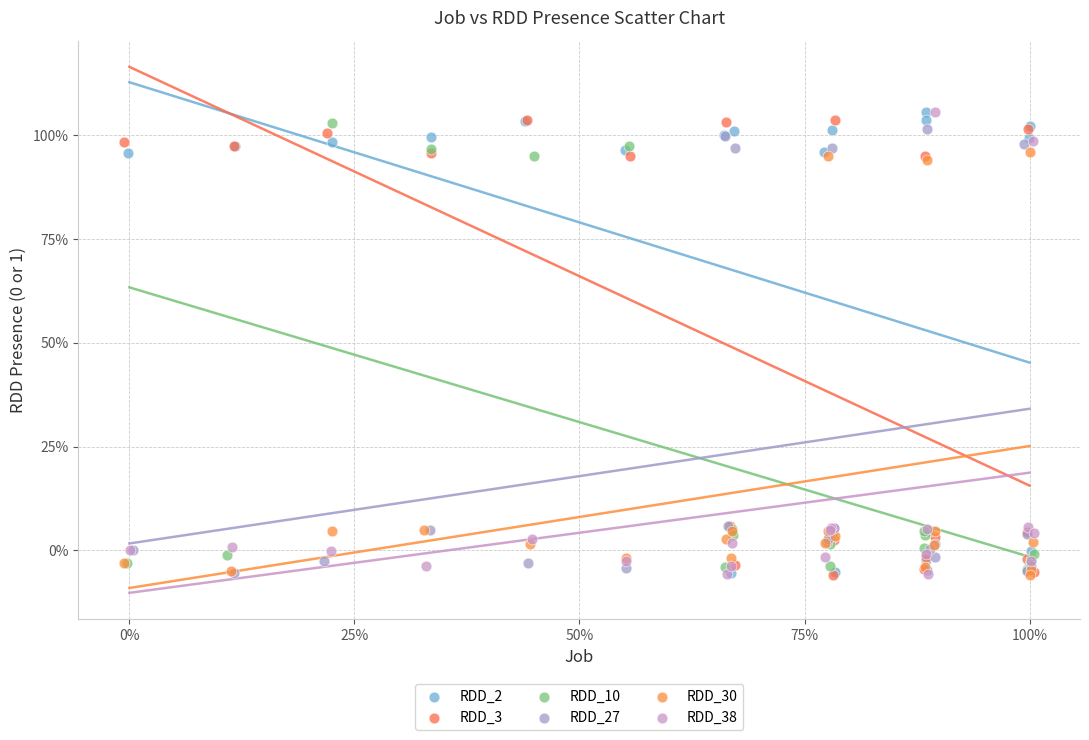

What are all the series names shown in the legend?

RDD_2, RDD_3, RDD_10, RDD_27, RDD_30, RDD_38